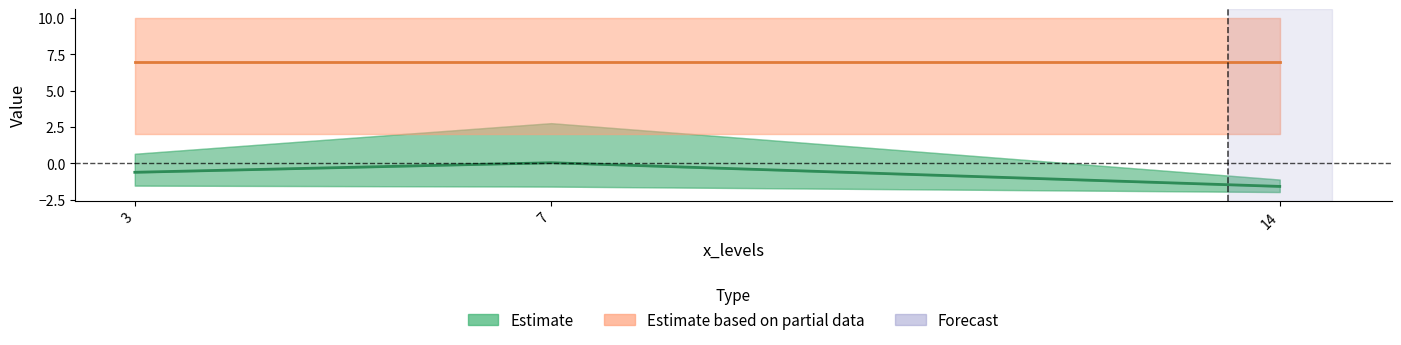

How many lines are shown in the chart?

2